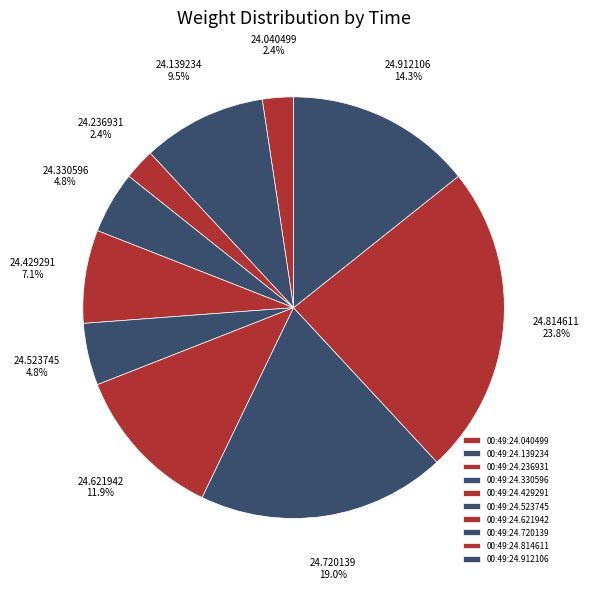

How much of the chart is everything except 00:49:24.720139?

81.0%